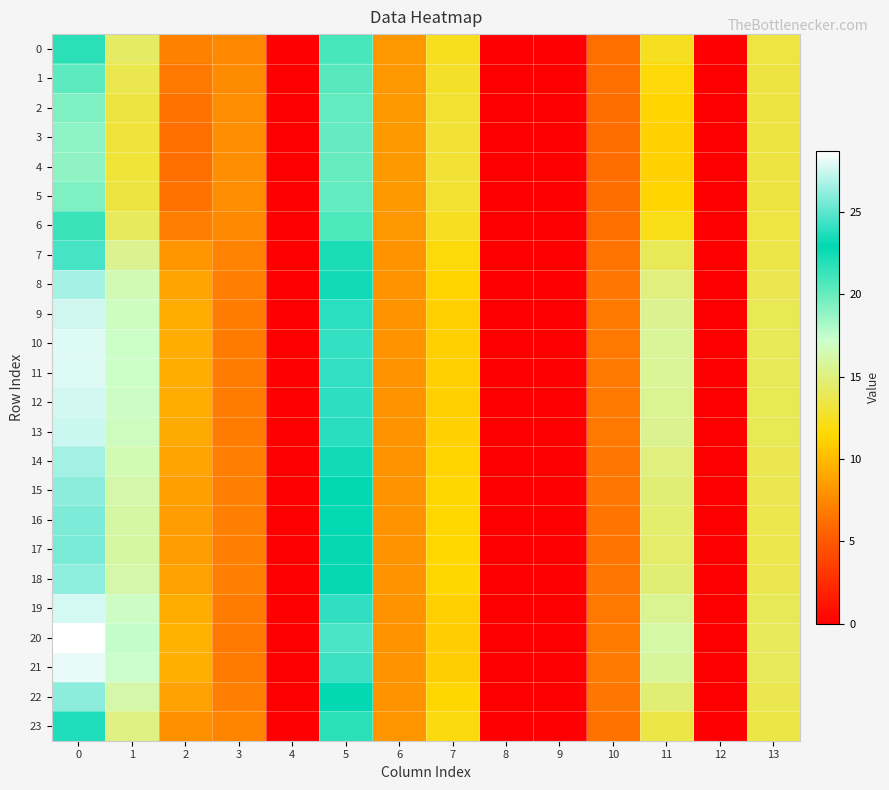

List the series in order of their peak value, lowest first.

4, 3, 5, 2, 1, 6, 0, 23, 7, 17, 16, 15, 22, 18, 14, 8, 13, 9, 12, 19, 11, 10, 21, 20